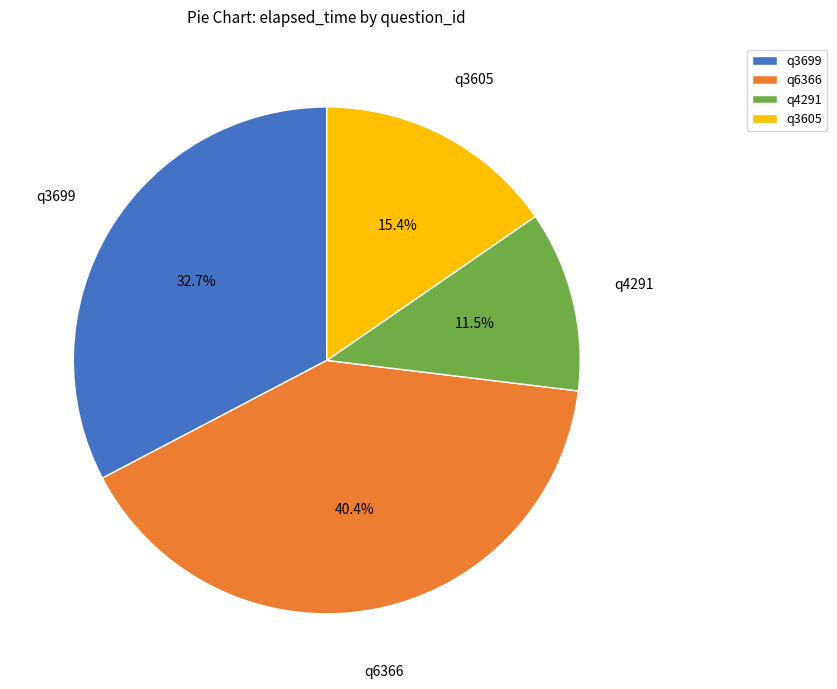

What portion of the pie excludes q6366?

59.6%